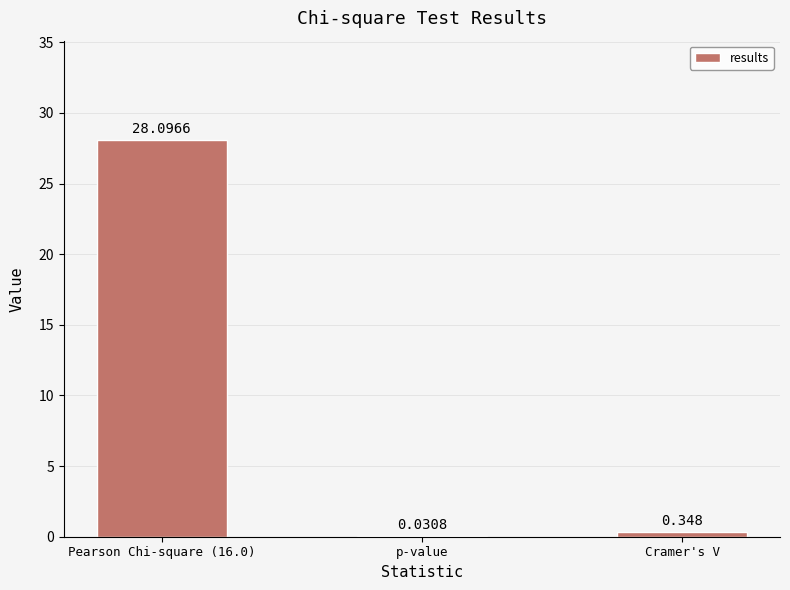

Which has a higher value, Cramer's V or p-value?

Cramer's V